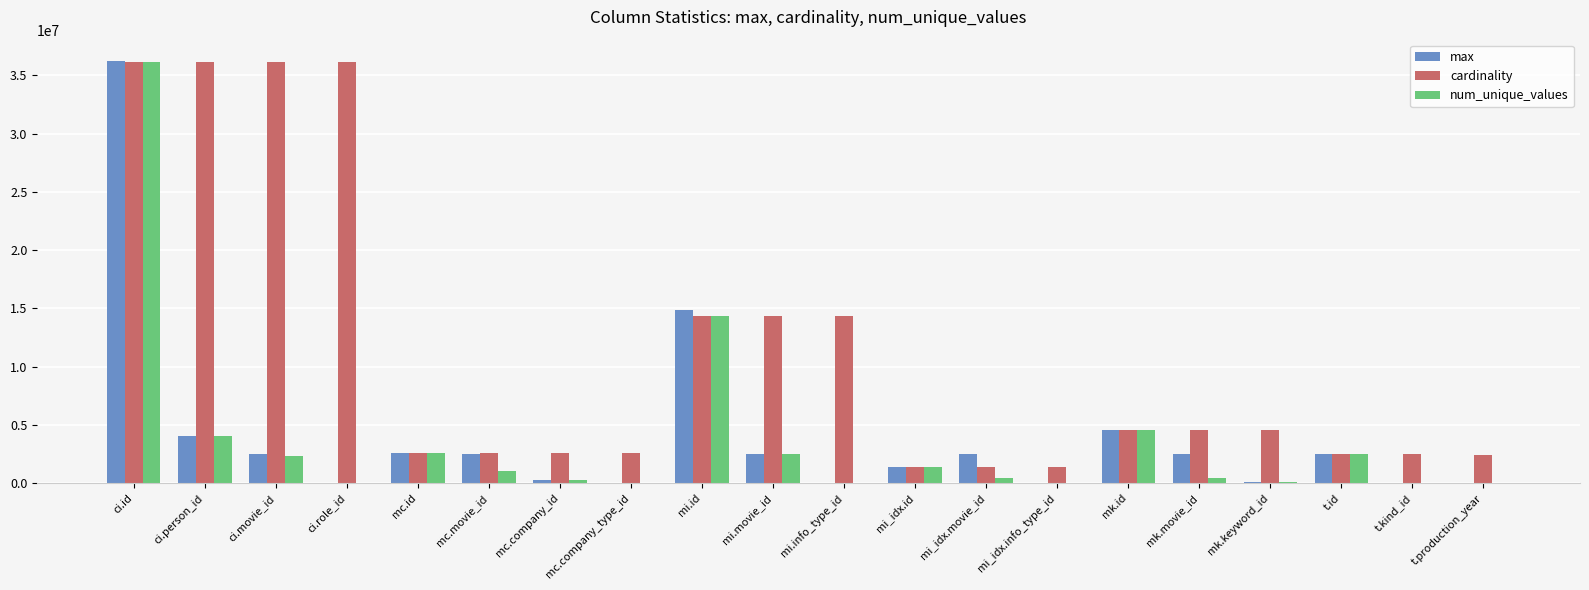

How many data points does each series have?

20